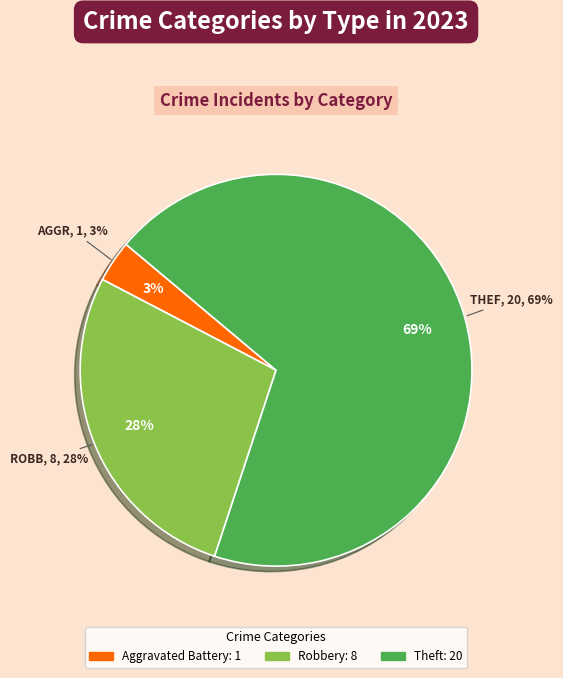

Combined, do Criminal Sexual Assault and Aggravated Battery account for over 50%?

No